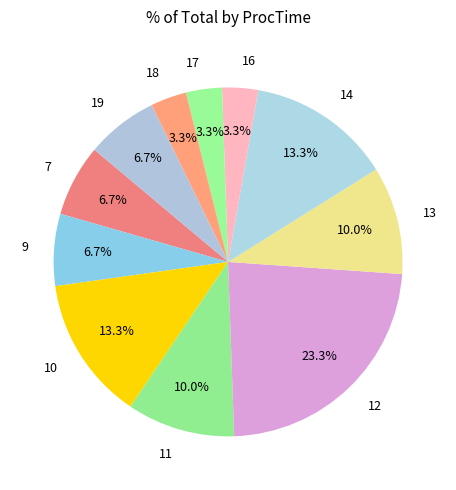

Which has a higher value, 14 or 9?

14